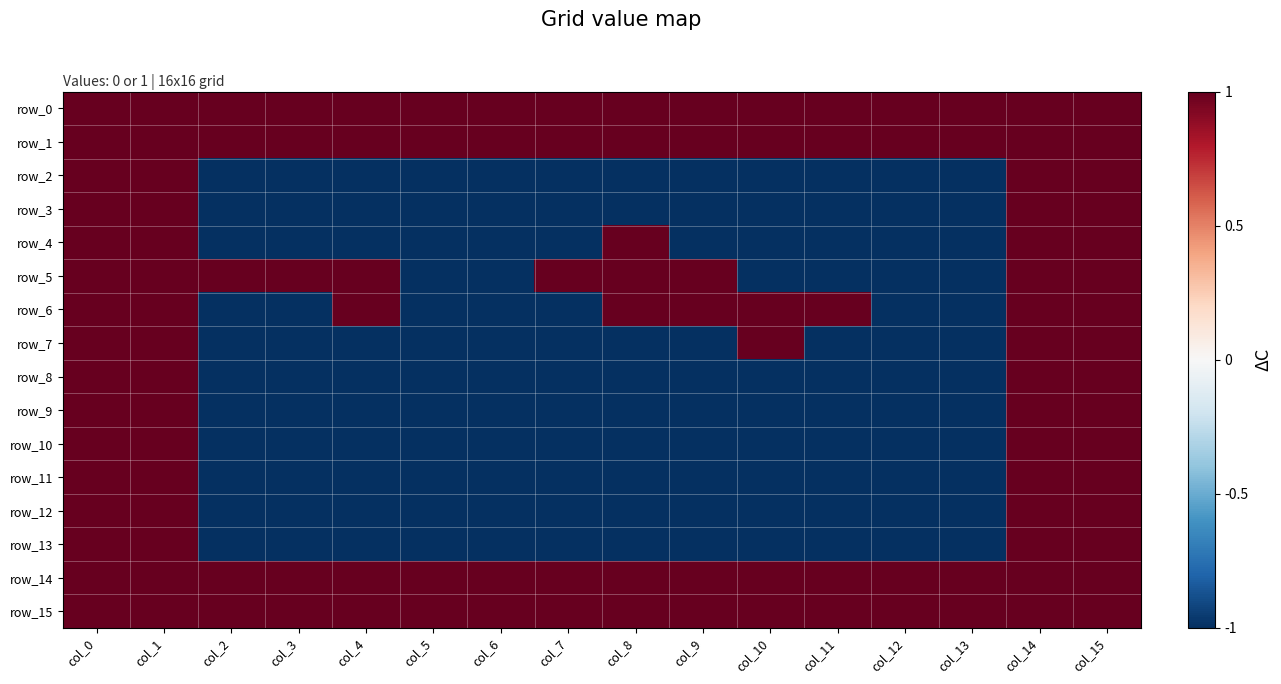

What is the total value across all series at col_12?

-8